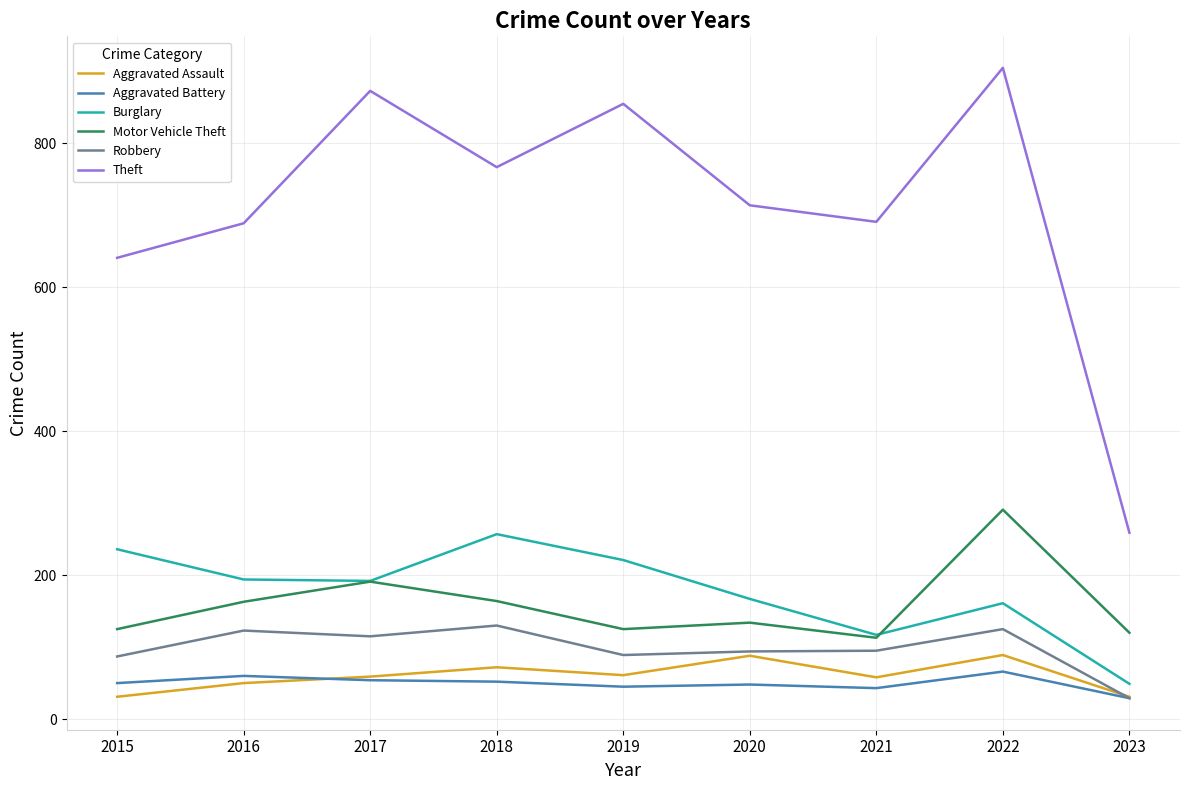

What are all the series names shown in the legend?

Aggravated Assault, Aggravated Battery, Burglary, Motor Vehicle Theft, Robbery, Theft